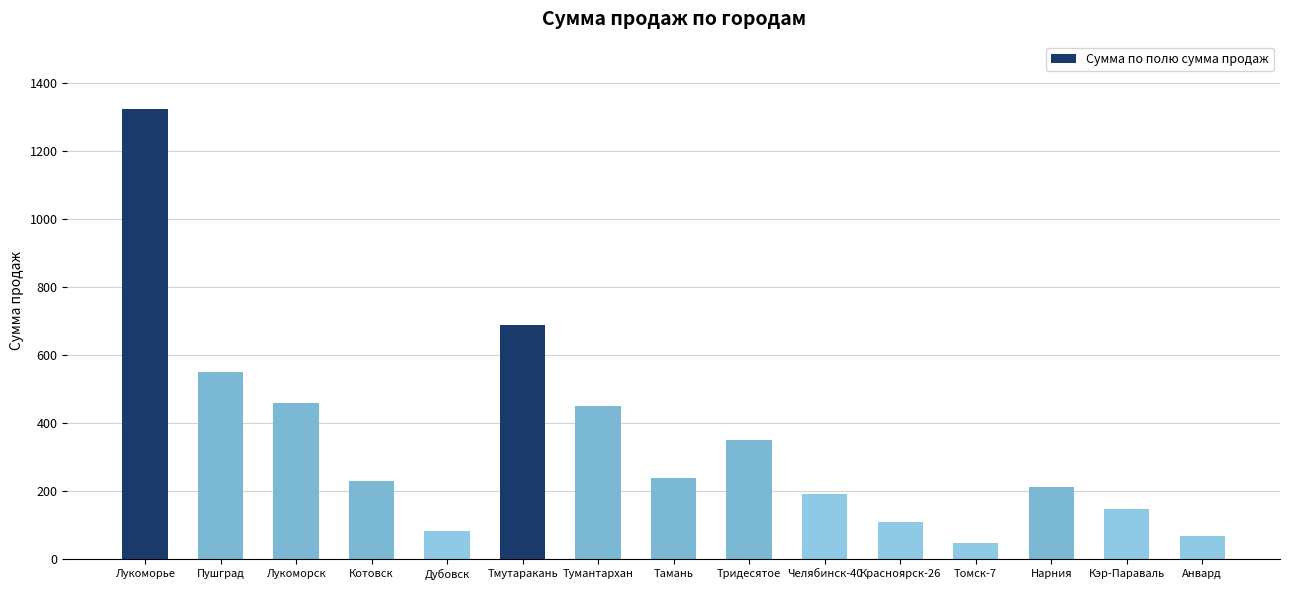

True or false: the data shows 239 at Тамань.

True